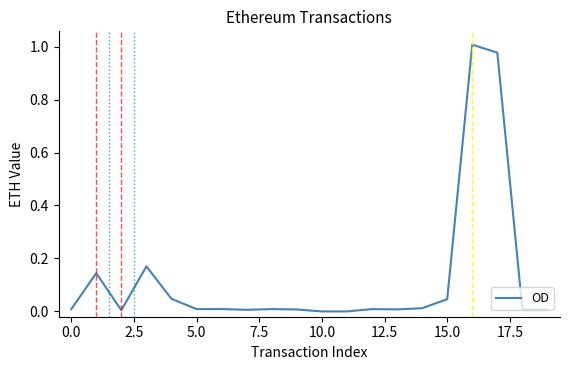

Does the chart display data point markers on the line(s)?

No